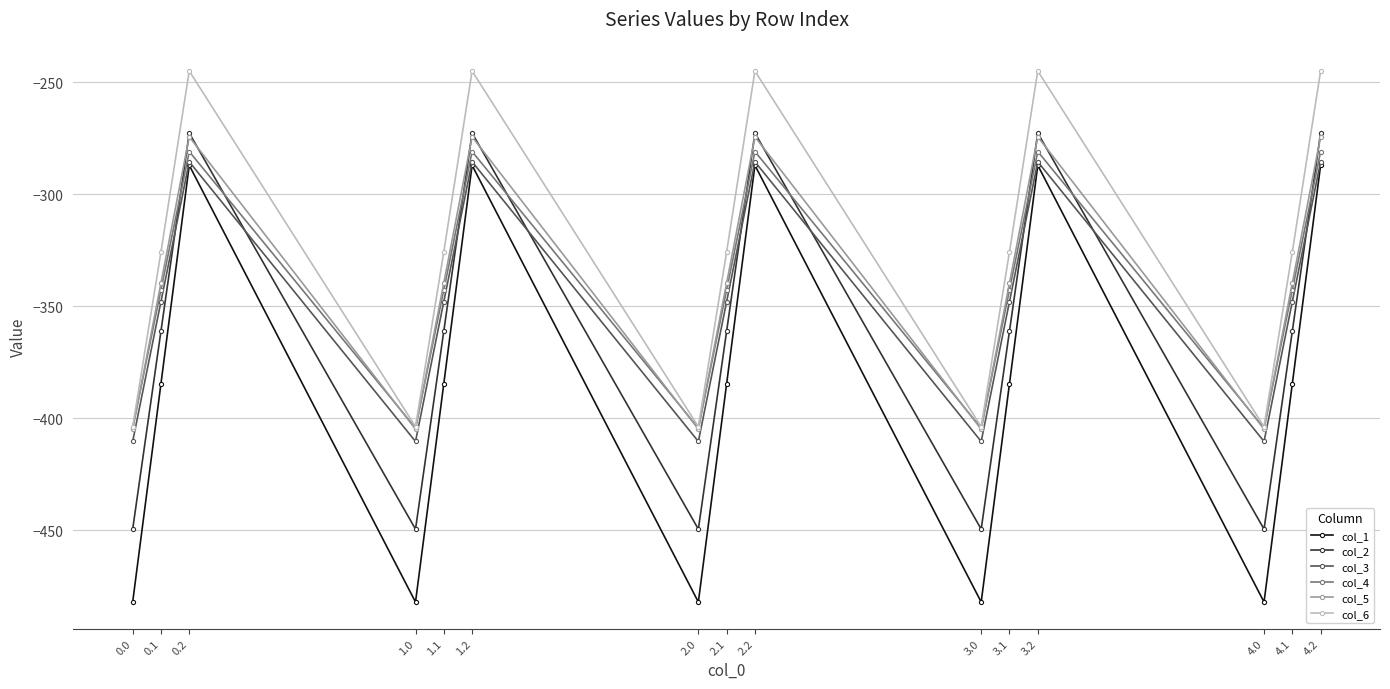

True or false: col_3 and col_4 cross at least once.

False